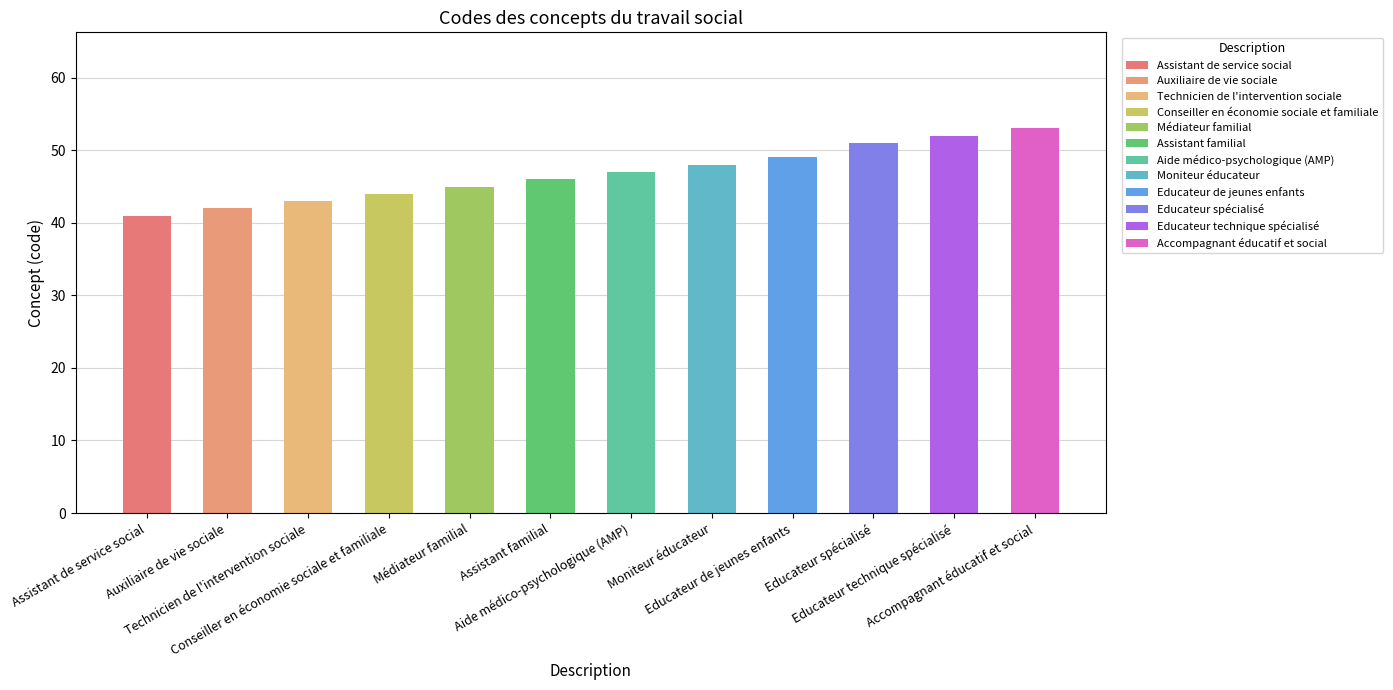

Between Assistant de service social and Auxiliaire de vie sociale, which is larger?

Auxiliaire de vie sociale